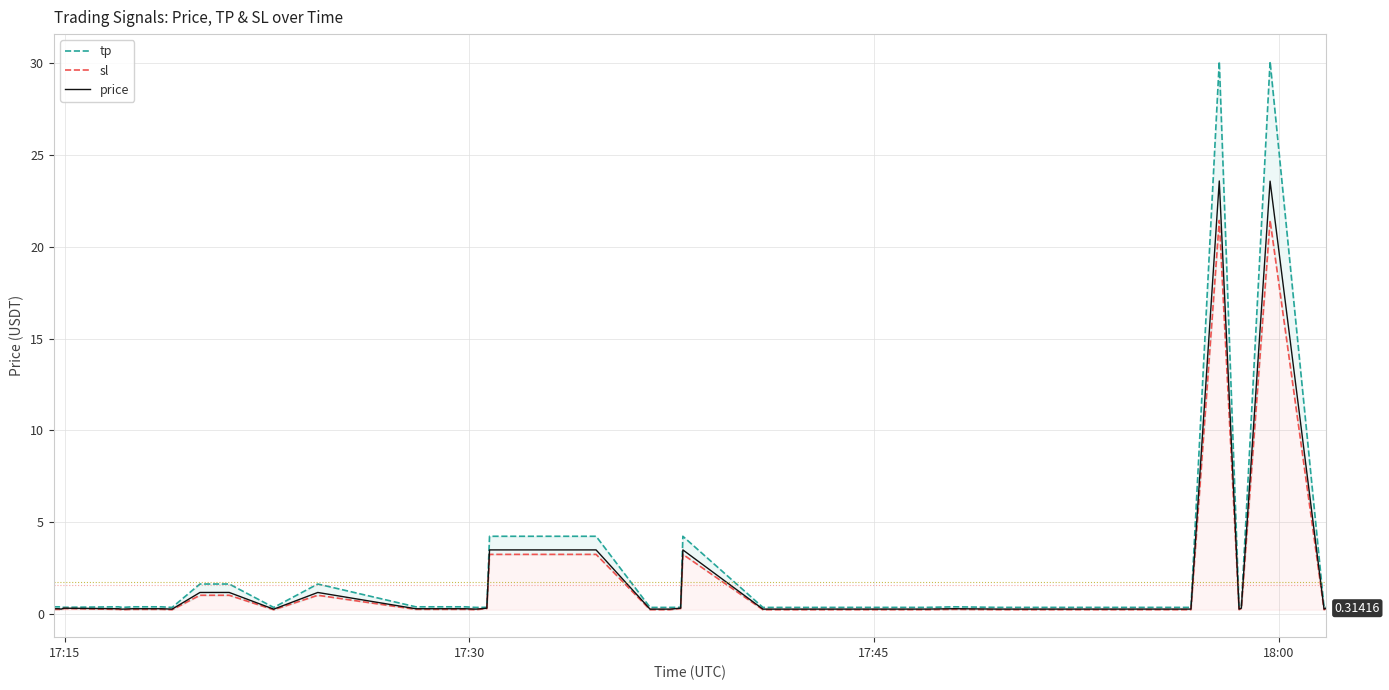

The value of price at 25 is 5.9. True or false?

False